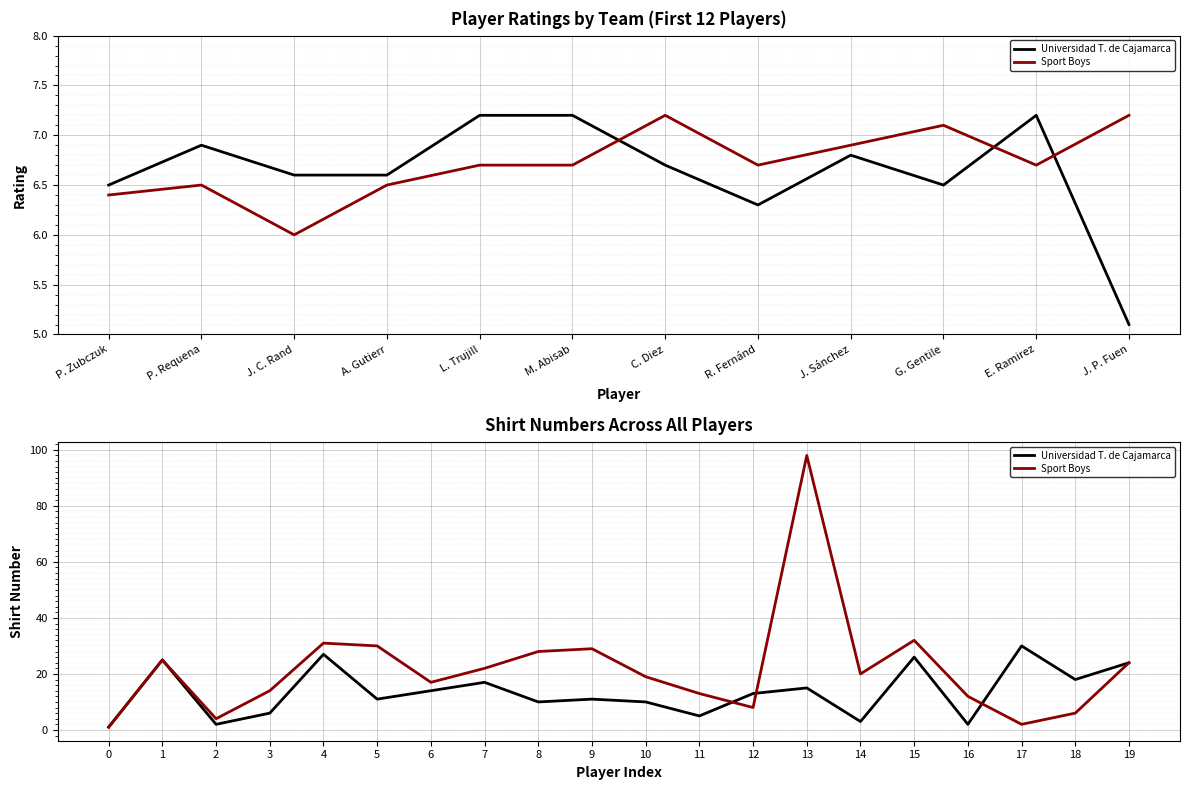

Where is the first local maximum for Sport Boys?

1